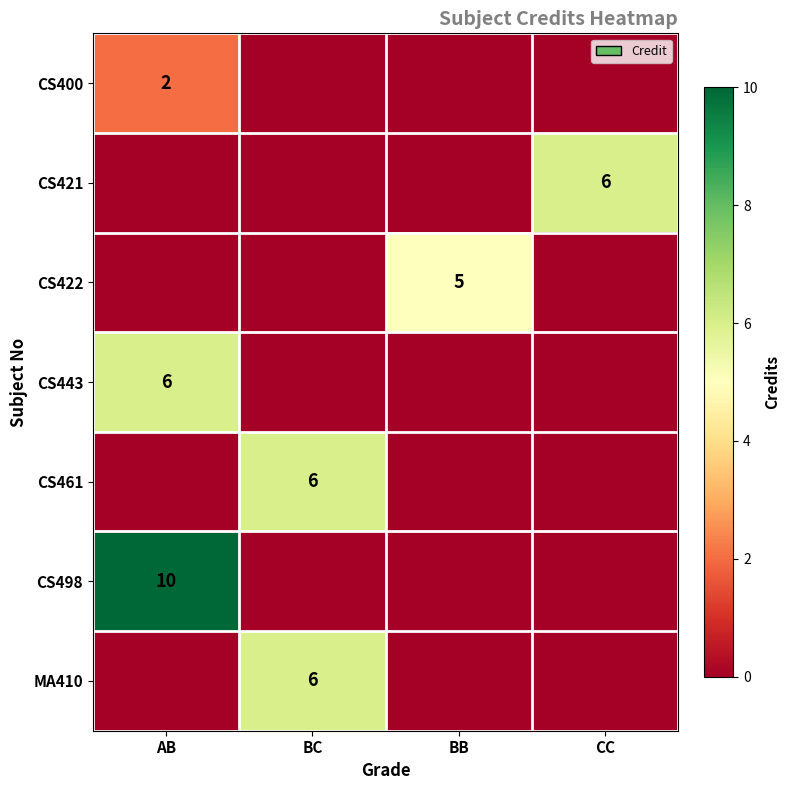

The CS461 series shows 6 at BC. True or false?

True